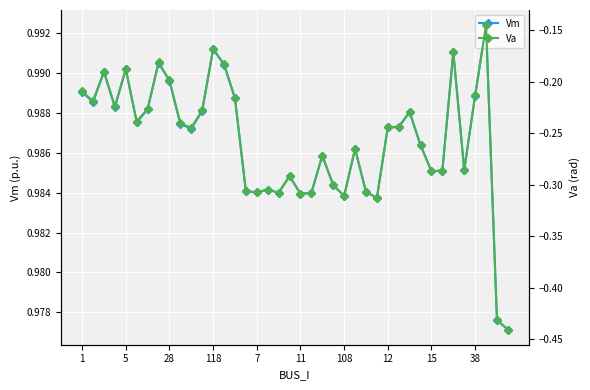

The Vm series shows 1.0 at 14. True or false?

True